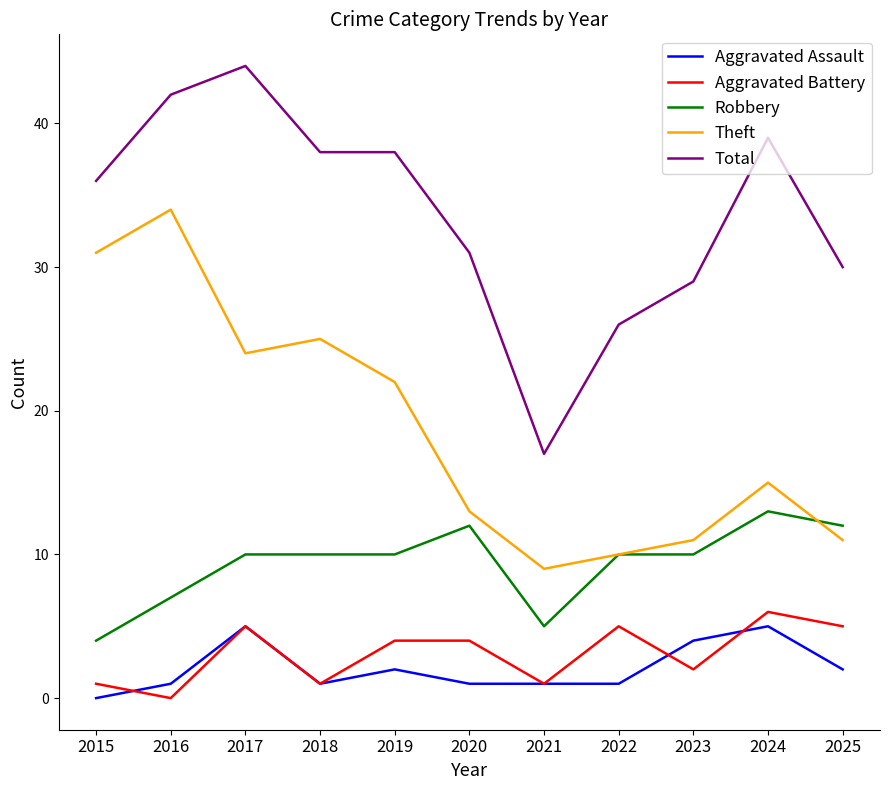

Reading left to right, what are all the values shown in this chart?

Aggravated Assault: 0	1	5	1	2	1	1	1	4	5	2
Aggravated Battery: 1	0	5	1	4	4	1	5	2	6	5
Robbery: 4	7	10	10	10	12	5	10	10	13	12
Theft: 31	34	24	25	22	13	9	10	11	15	11
Total: 36	42	44	38	38	31	17	26	29	39	30